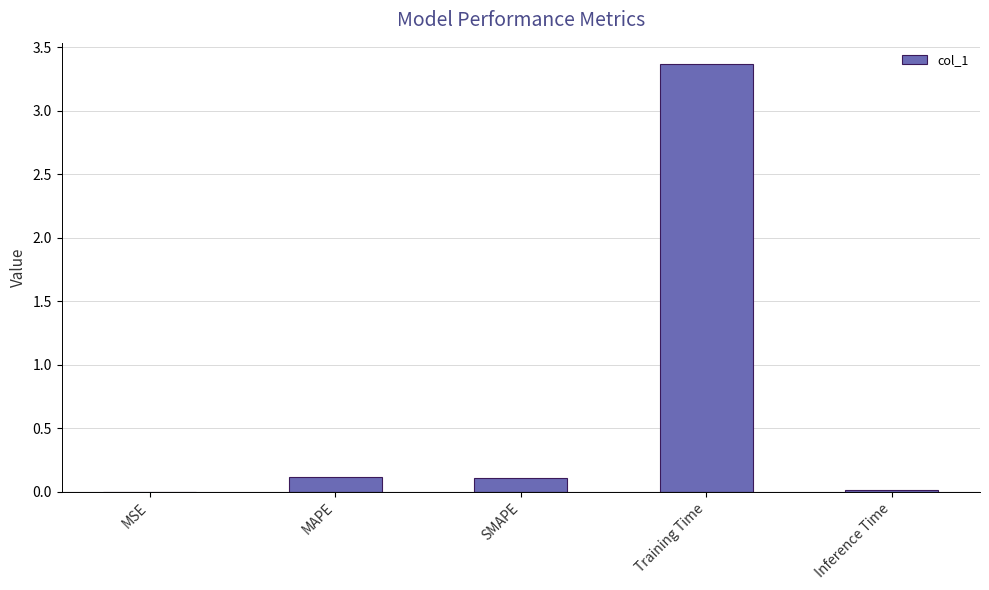

Which has a higher value, MSE or Training Time?

Training Time